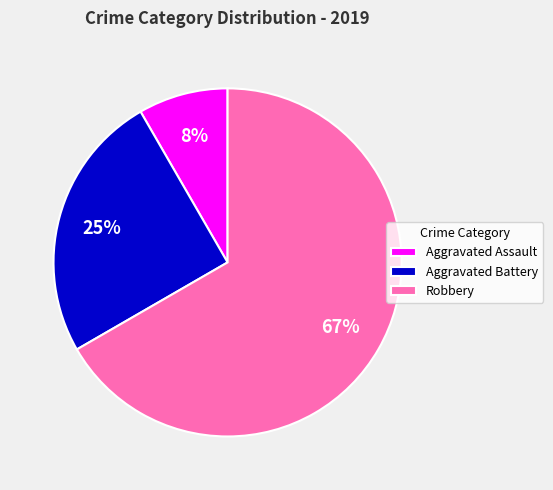

Combined, do Robbery and Aggravated Assault account for over 50%?

Yes